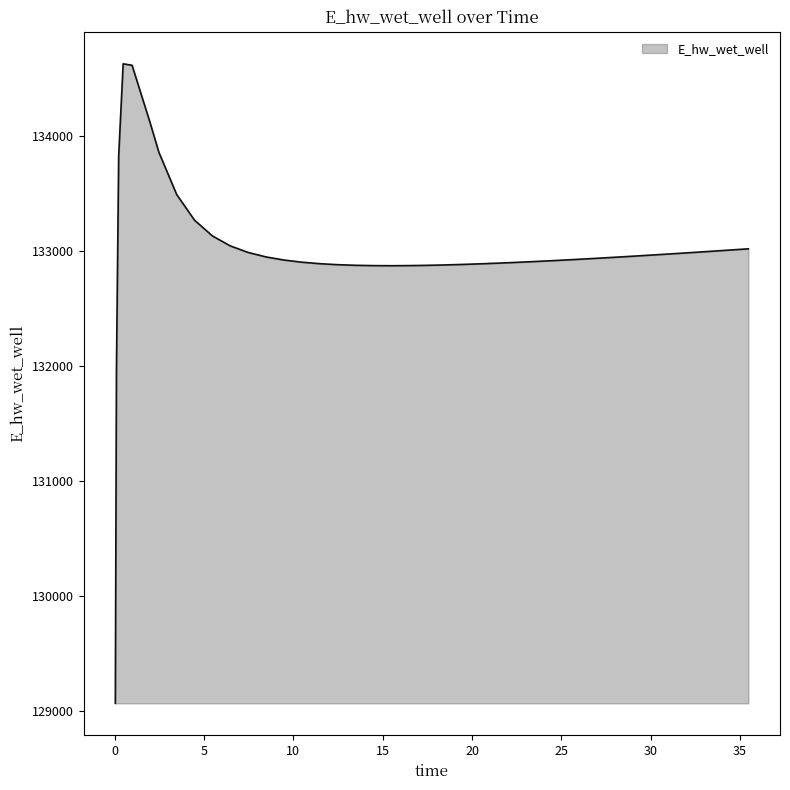

What is the difference between the maximum and minimum values?

5557.7